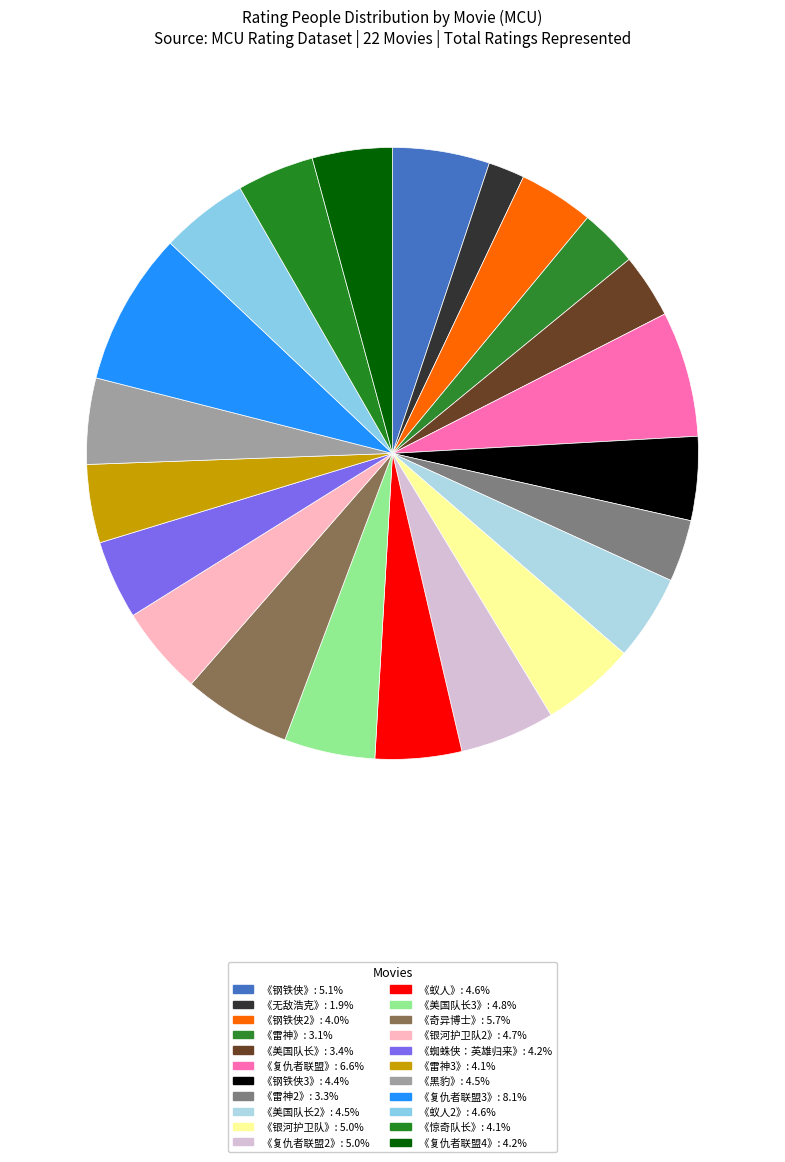

To the nearest percent, what is the combined percentage of 《蜘蛛侠：英雄归来》 and 《美国队长3》?

9%